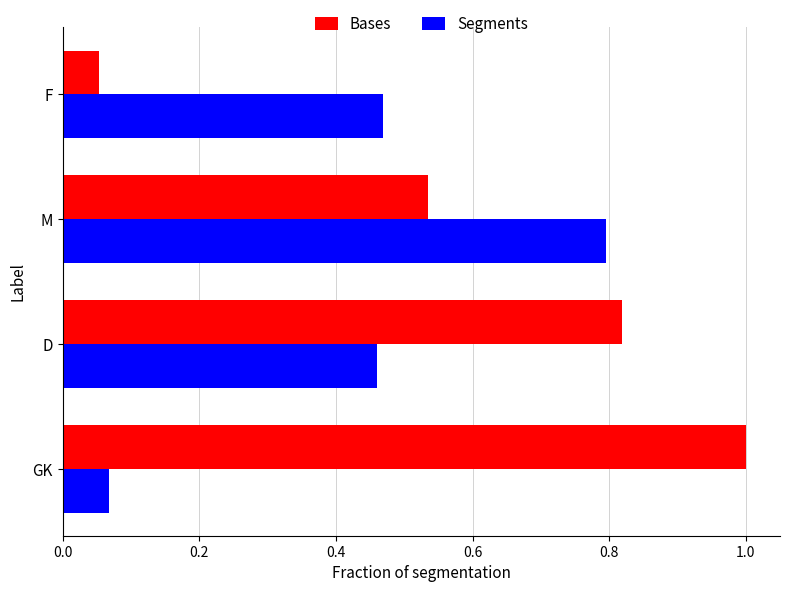

Which series has the largest range (max minus min)?

Bases